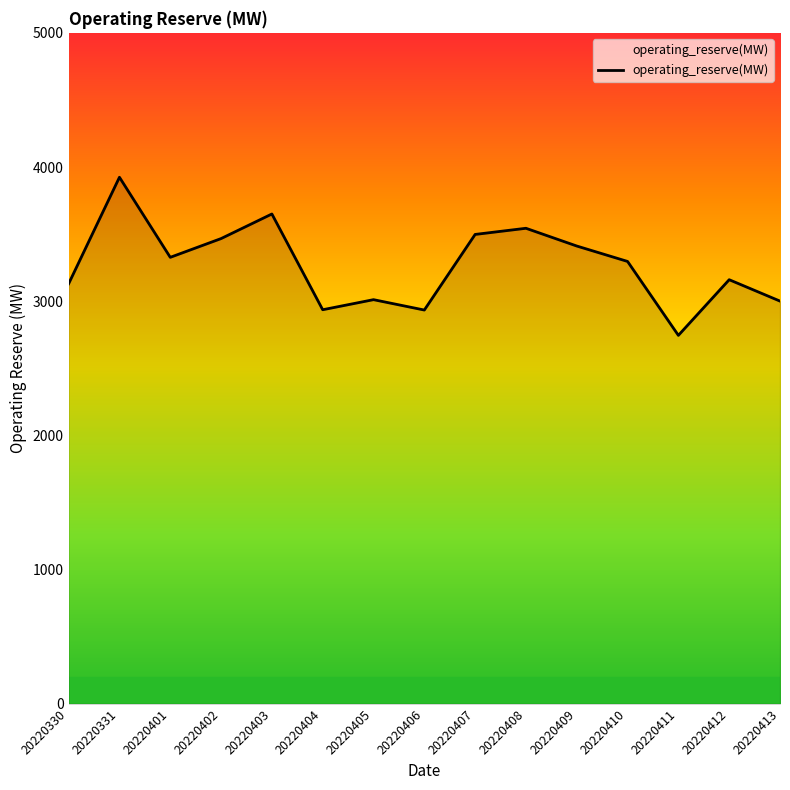

Does the chart have visible grid lines?

No